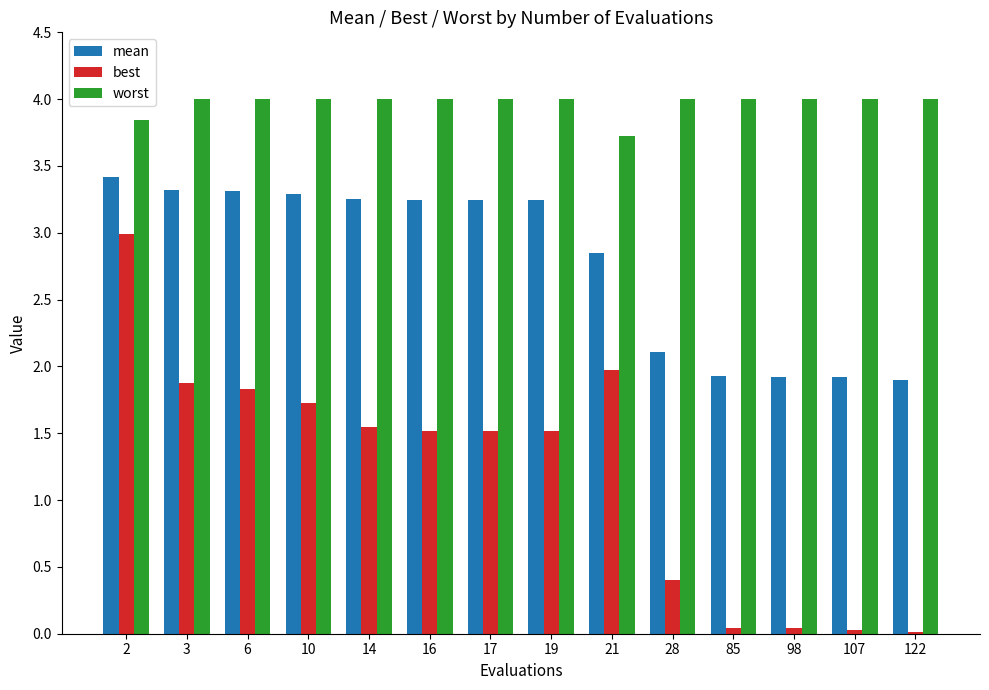

What is the highest value of the best series?

3.0